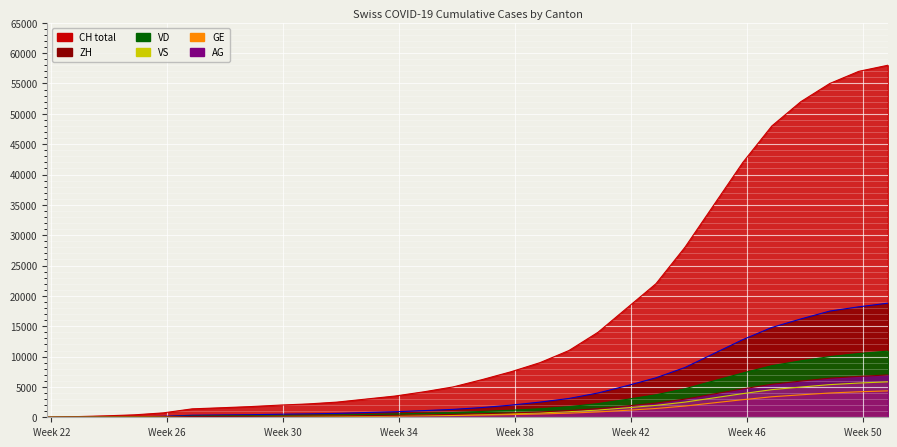

What is the greatest value displayed?

58000